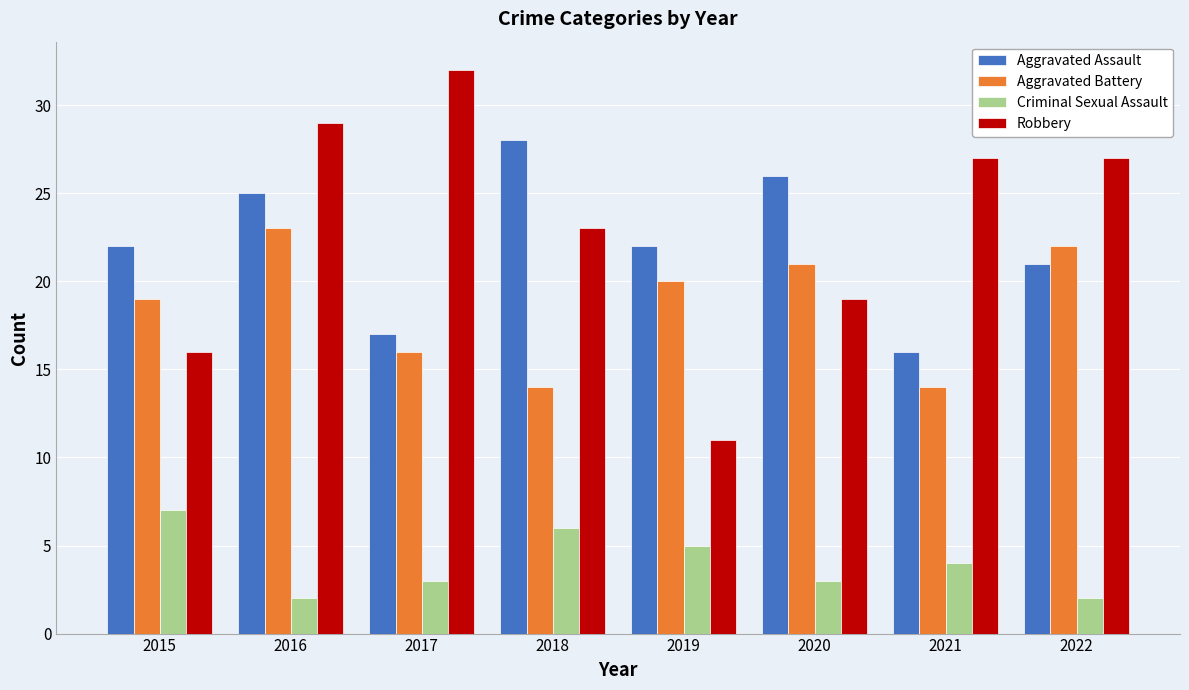

At 2022, list the series in order from largest to smallest.

Robbery, Aggravated Battery, Aggravated Assault, Criminal Sexual Assault